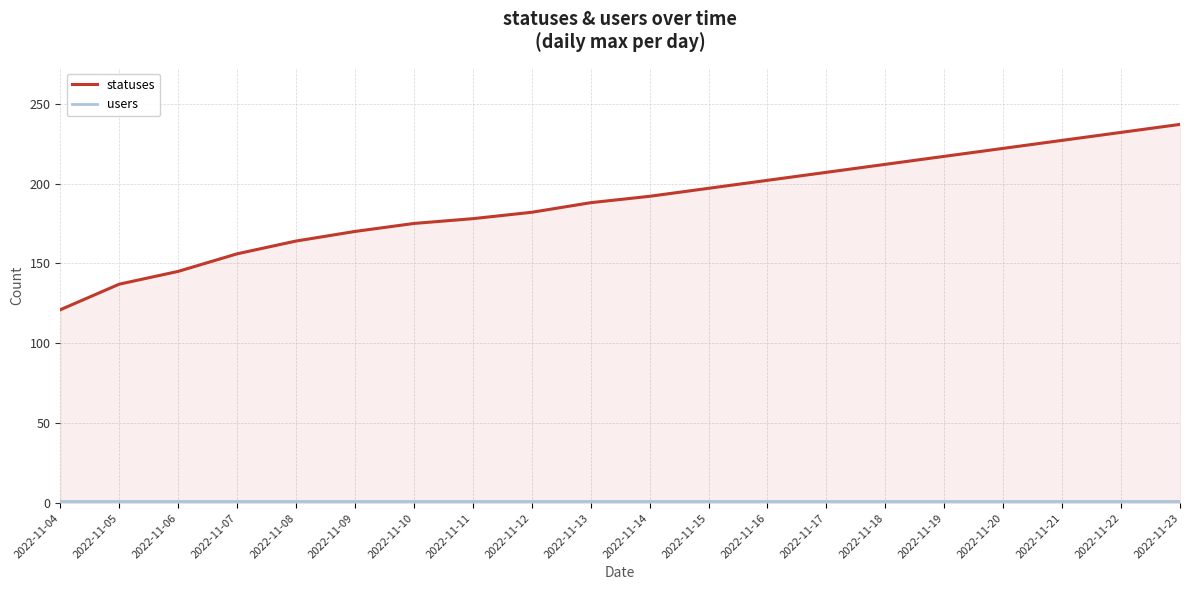

True or false: users has more than 0 interior local peaks.

False